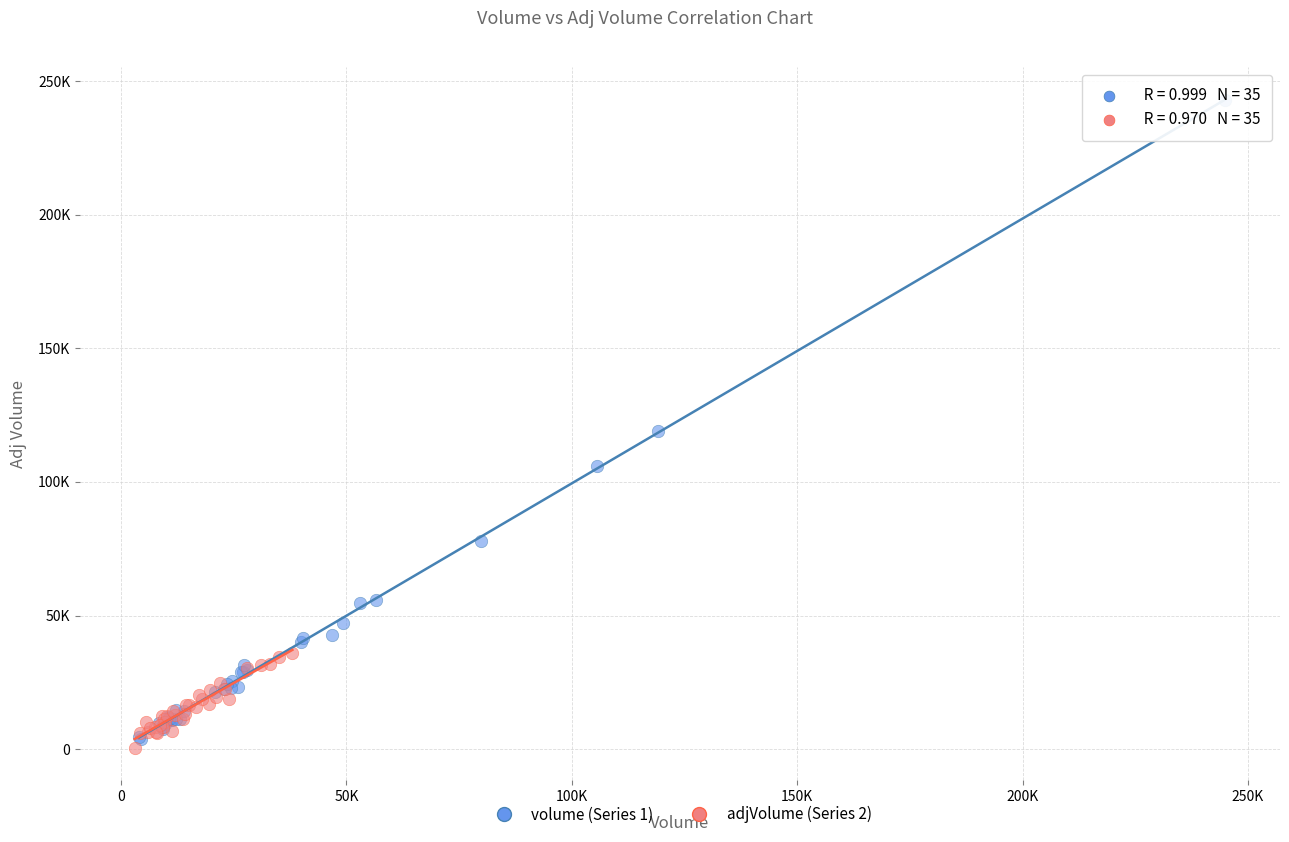

What are all the series names shown in the legend?

volume (Series 1), adjVolume (Series 2)